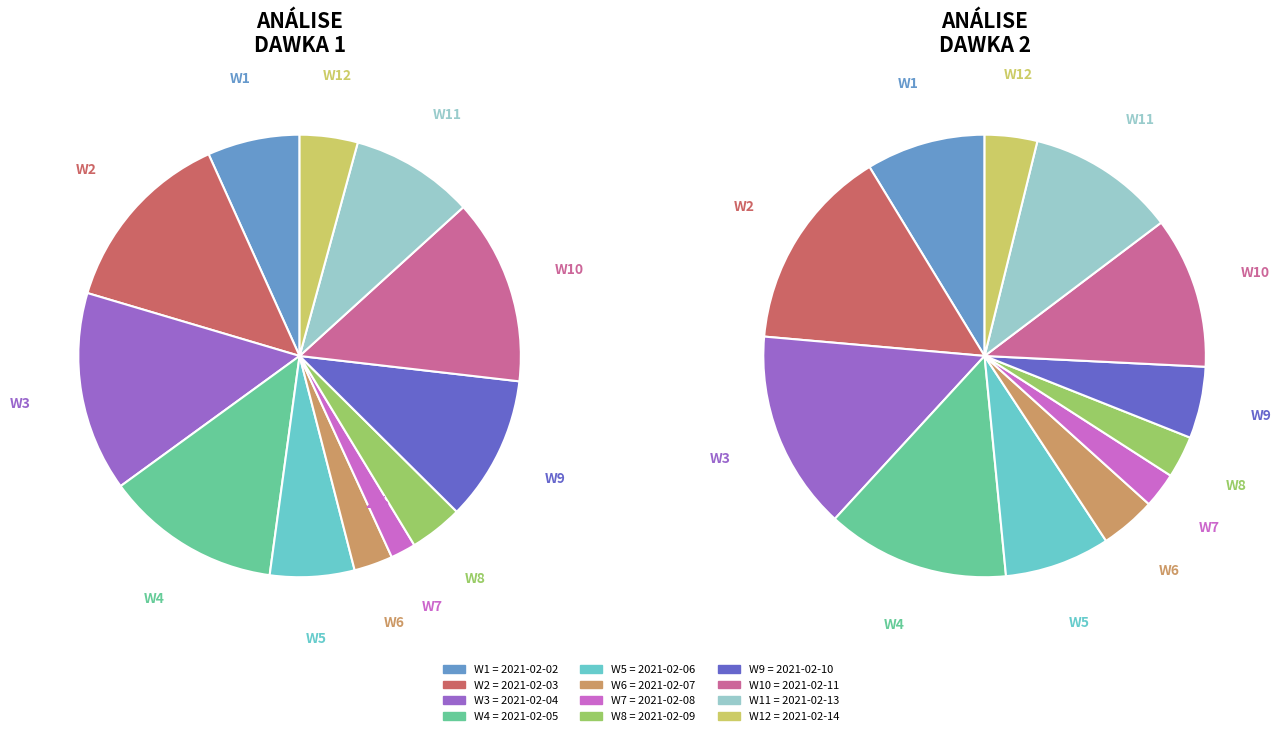

What is the ratio of the value at 2021-02-05 to the value at 2021-02-07?

4.5